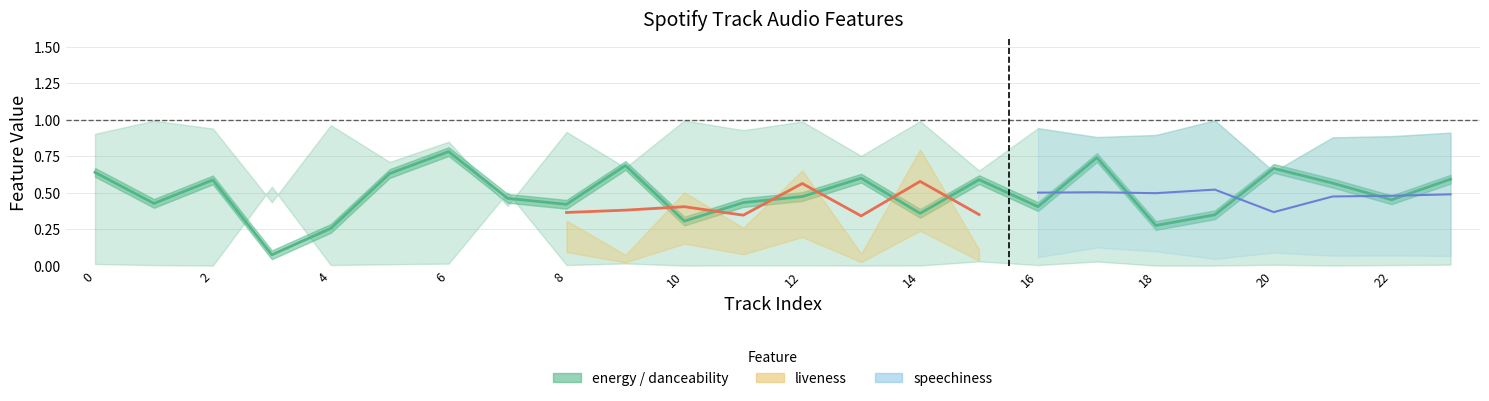

What is the smallest value displayed?

0.1